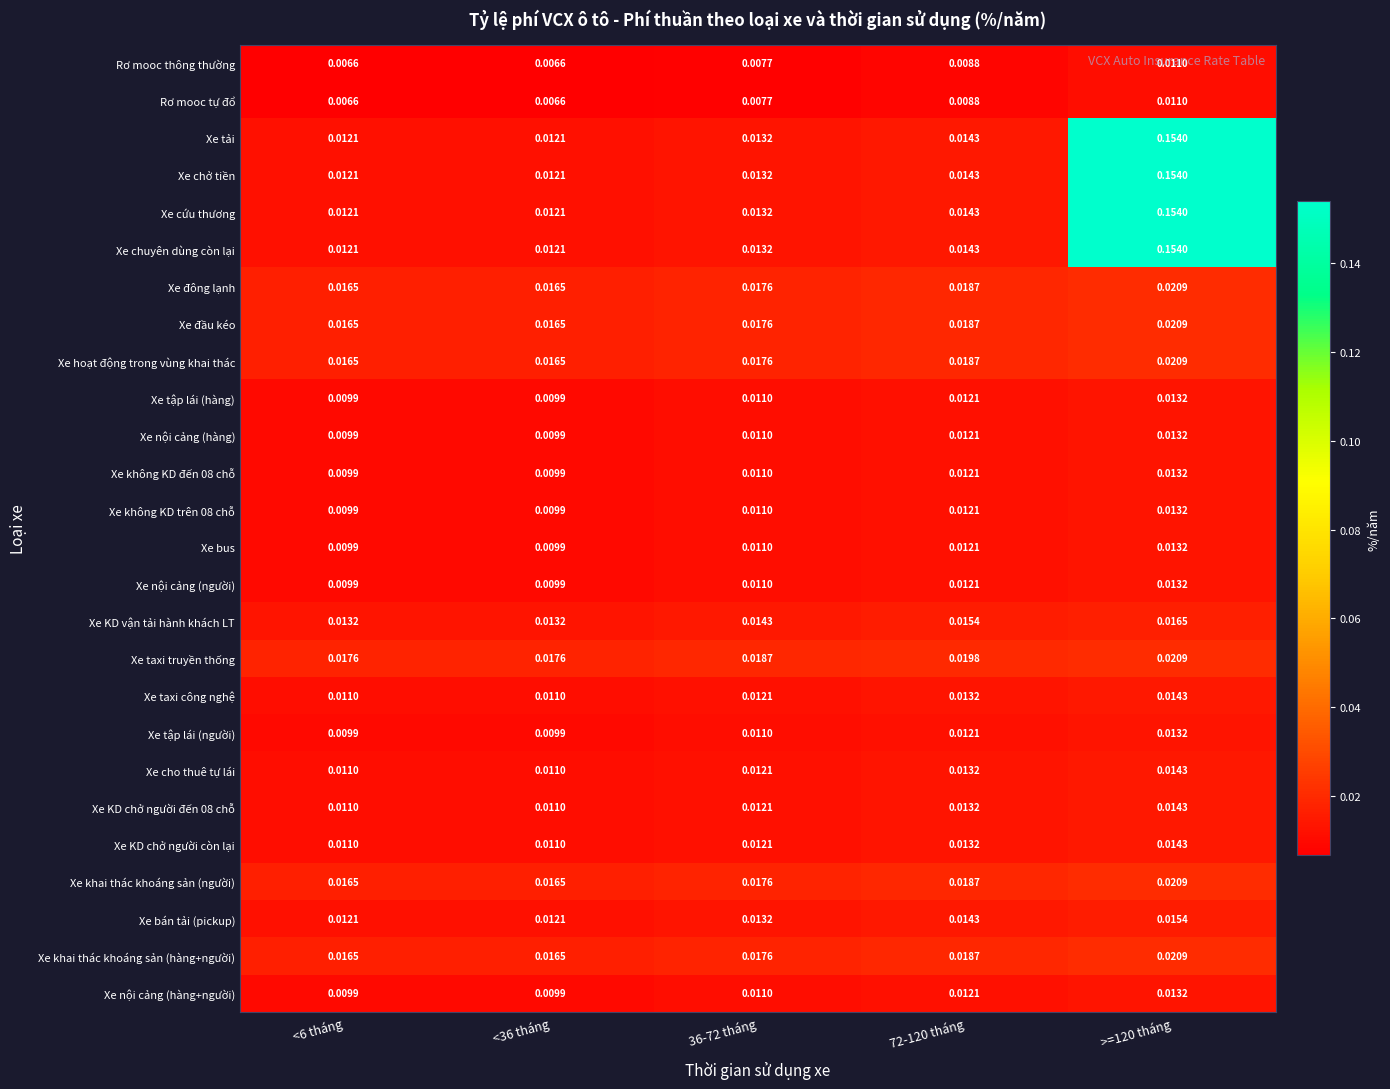

Is the value of Rơ mooc thông thường at <36 tháng greater than the value of Xe cứu thương at <36 tháng?

No